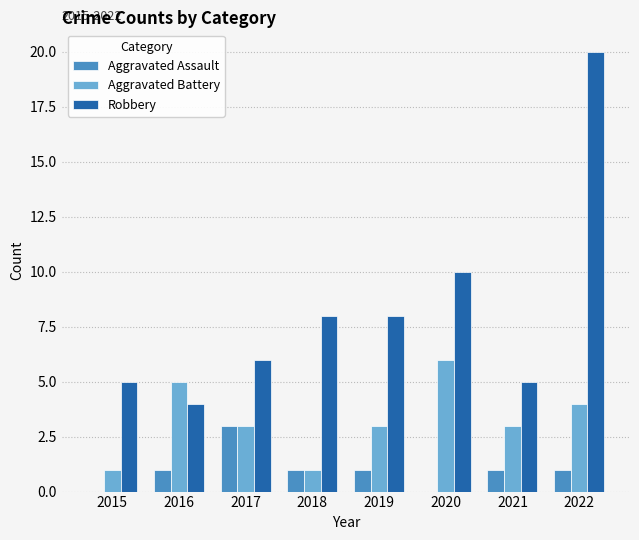

What is the sum of all Aggravated Assault values?

8